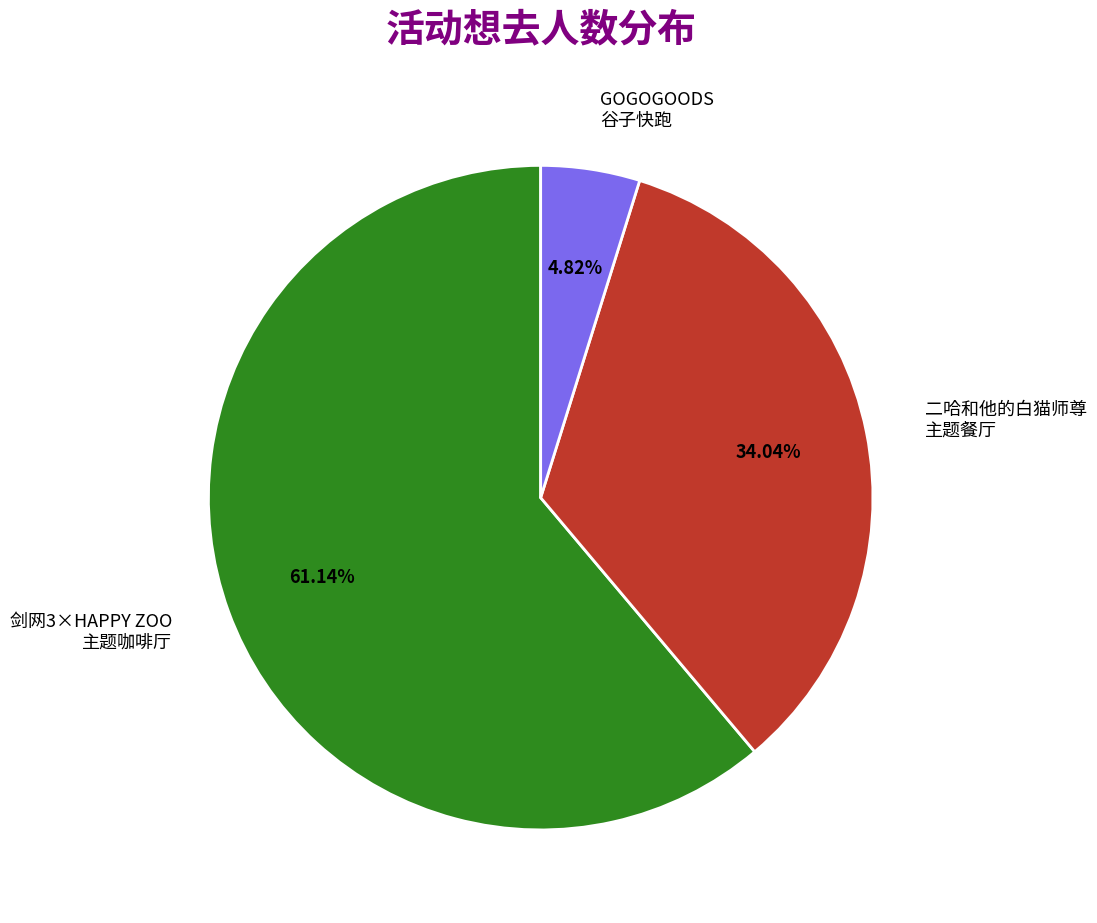

Does any single category account for the majority?

Yes